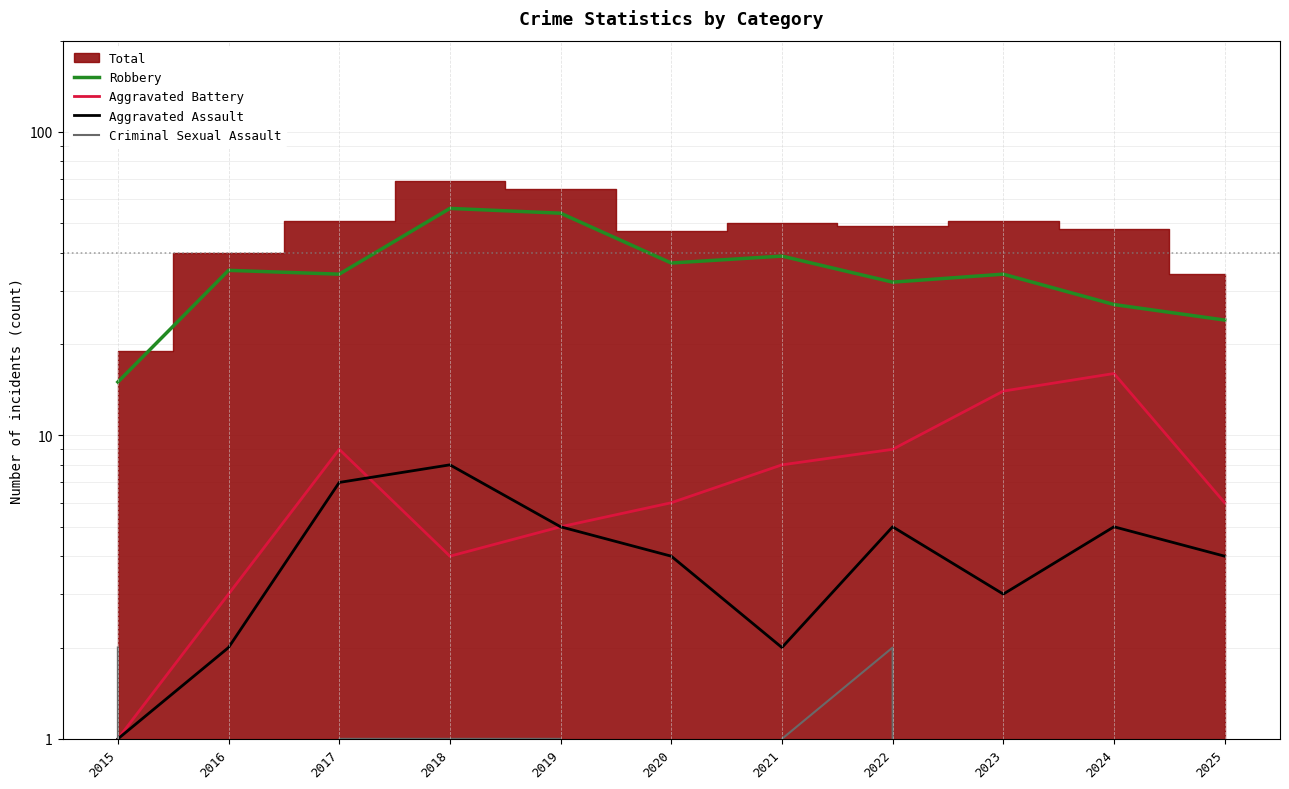

Does the chart display data point markers on the line(s)?

No